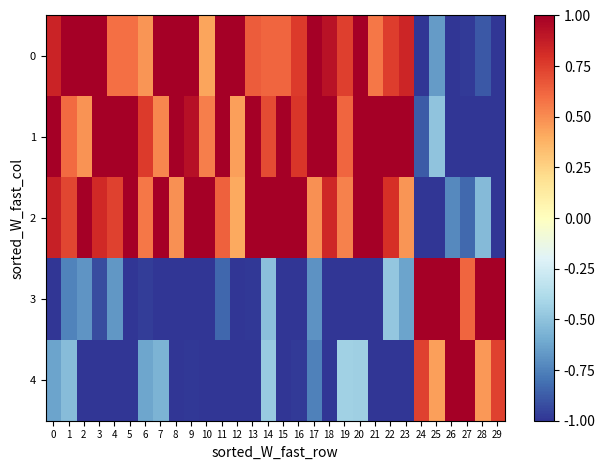

Reading right to left, list all the values displayed in this chart.

0: 29=-1.0	28=-0.9	27=-1.0	26=-1.0	25=-0.7	24=-1.0	23=0.8	22=0.8	21=0.6	20=1.0	19=0.7	18=0.9	17=1.0	16=0.8	15=0.6	14=0.6	13=0.7	12=1.0	11=1.0	10=0.4	9=1.0	8=1.0	7=1.0	6=0.5	5=0.6	4=0.6	3=1.0	2=1.0	1=1.0	0=0.8
1: 29=-1.0	28=-1.0	27=-1.0	26=-1.0	25=-0.5	24=-0.9	23=1.0	22=1.0	21=1.0	20=1.0	19=0.6	18=1.0	17=1.0	16=0.8	15=1.0	14=0.7	13=1.0	12=0.4	11=1.0	10=0.5	9=0.9	8=1.0	7=0.5	6=0.8	5=1.0	4=1.0	3=1.0	2=0.5	1=0.6	0=1.0
2: 29=-1.0	28=-0.5	27=-0.8	26=-0.7	25=-1.0	24=-1.0	23=0.5	22=0.8	21=1.0	20=1.0	19=0.5	18=0.8	17=0.5	16=1.0	15=1.0	14=1.0	13=1.0	12=0.4	11=0.6	10=1.0	9=1.0	8=0.5	7=1.0	6=0.6	5=1.0	4=0.7	3=0.8	2=1.0	1=0.7	0=0.9
3: 29=1.0	28=1.0	27=0.6	26=1.0	25=1.0	24=1.0	23=-0.6	22=-0.5	21=-1.0	20=-1.0	19=-1.0	18=-1.0	17=-0.7	16=-1.0	15=-1.0	14=-0.5	13=-1.0	12=-1.0	11=-0.8	10=-1.0	9=-1.0	8=-1.0	7=-1.0	6=-1.0	5=-1.0	4=-0.7	3=-0.9	2=-0.7	1=-0.7	0=-1.0
4: 29=0.7	28=0.5	27=1.0	26=1.0	25=0.4	24=0.7	23=-1.0	22=-1.0	21=-1.0	20=-0.4	19=-0.4	18=-1.0	17=-0.8	16=-1.0	15=-1.0	14=-0.5	13=-1.0	12=-1.0	11=-1.0	10=-1.0	9=-1.0	8=-1.0	7=-0.6	6=-0.6	5=-1.0	4=-1.0	3=-1.0	2=-1.0	1=-0.5	0=-0.6